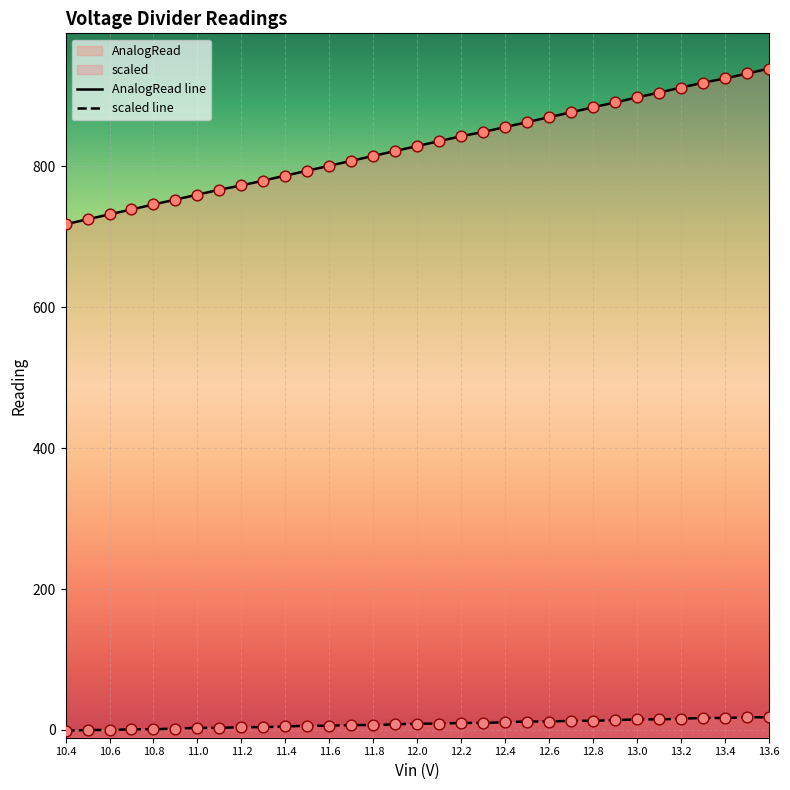

At which category is the sum across all series the highest?

13.6